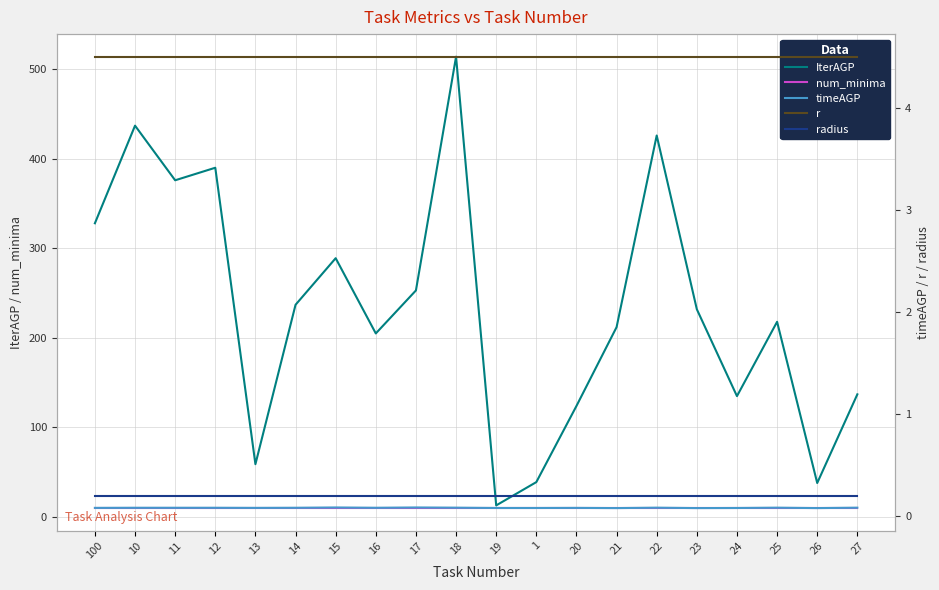

How many values in the IterAGP series exceed 232?

9